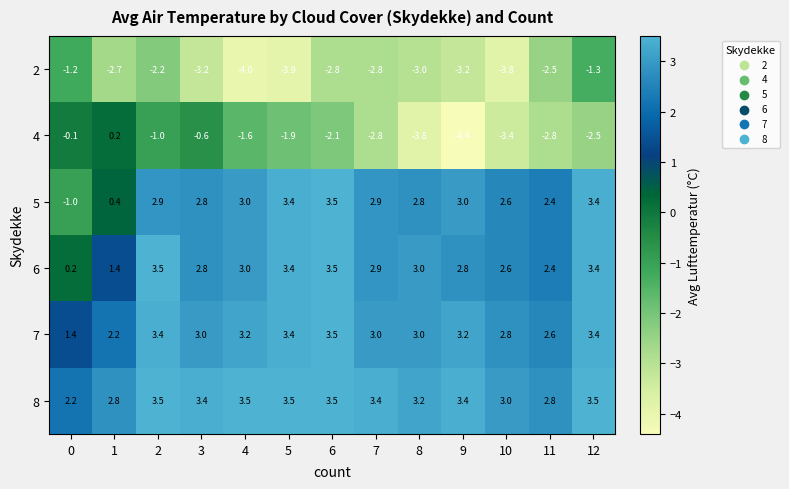

What is the approximate value of 2 at 7?

-2.8